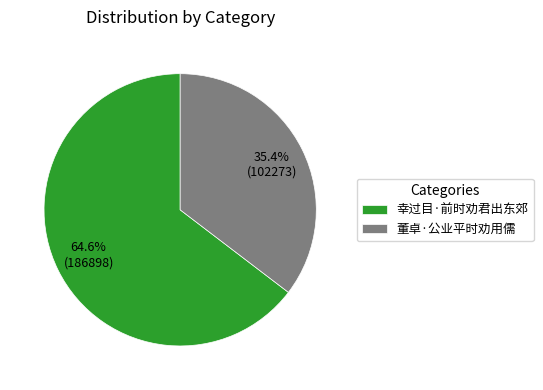

Does 幸过目·前时劝君出东郊 represent more than half of the total?

Yes